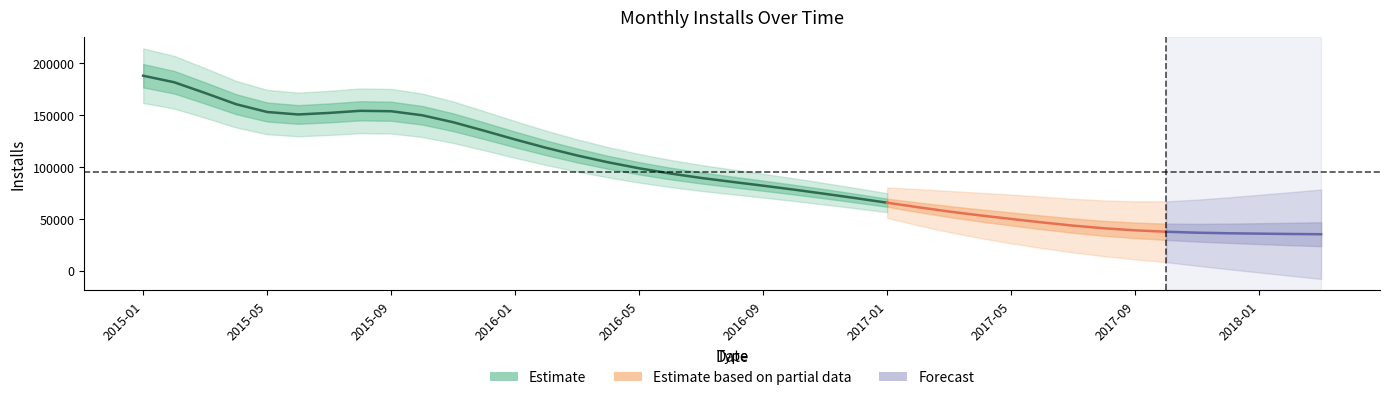

What is the smallest value displayed?

30527